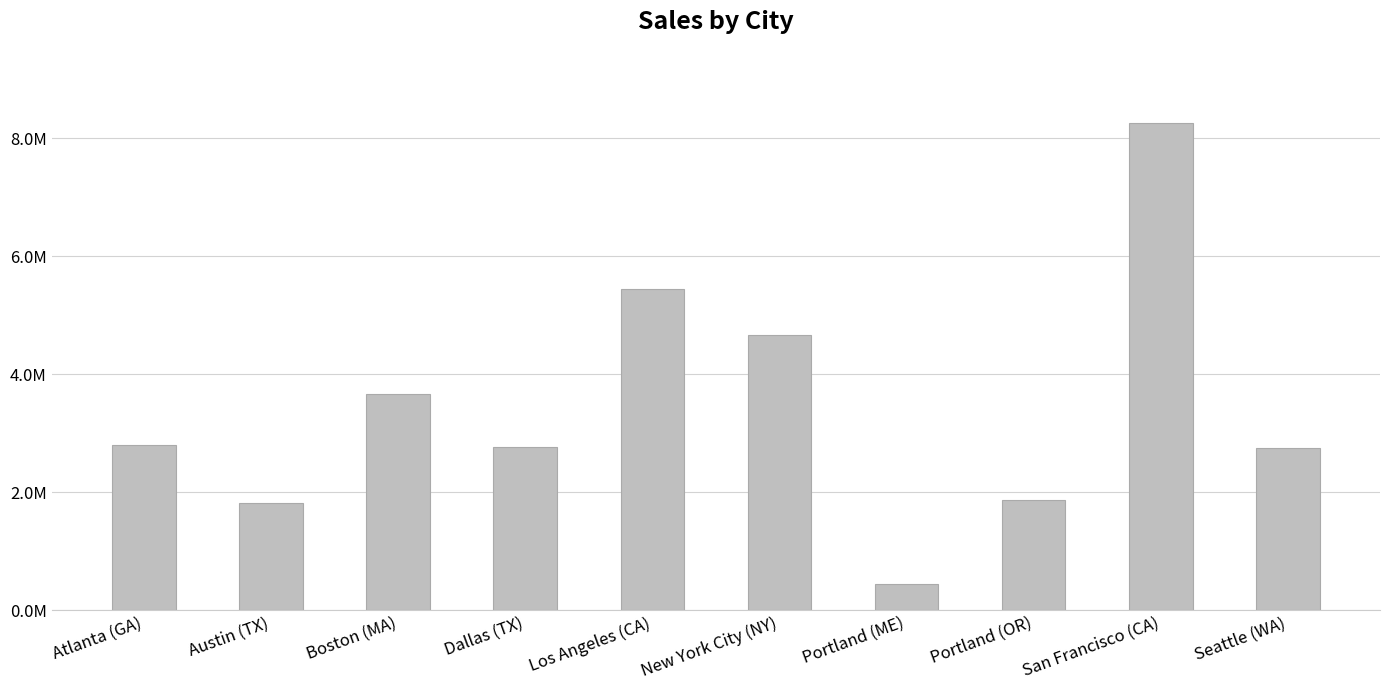

What is the value of the 3rd bar from the left?

3661642.0